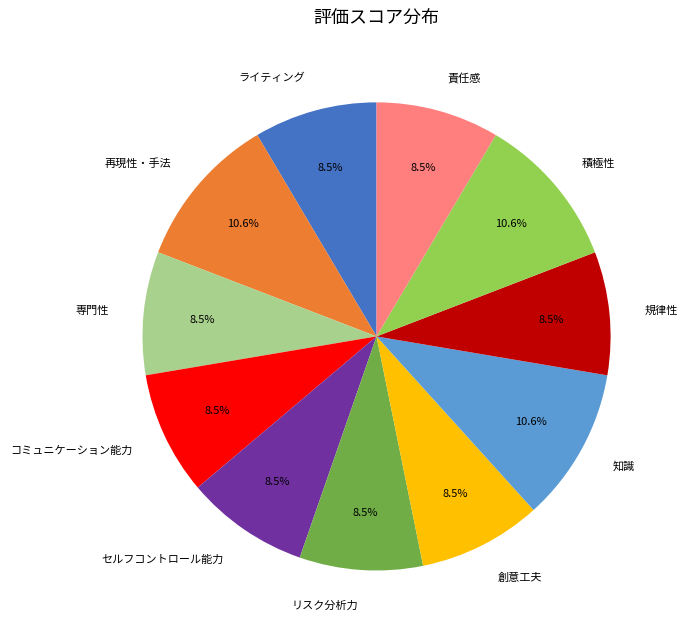

What portion of the pie excludes セルフコントロール能力?

91.5%